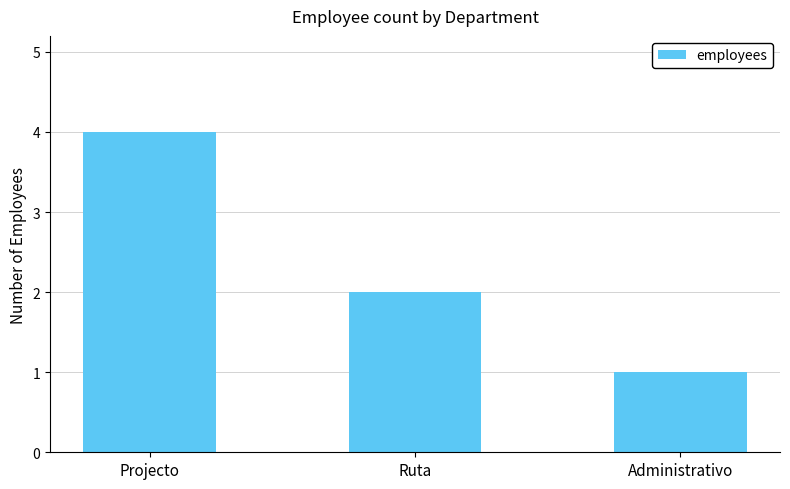

Rank the categories by value from lowest to highest.

Administrativo, Ruta, Projecto